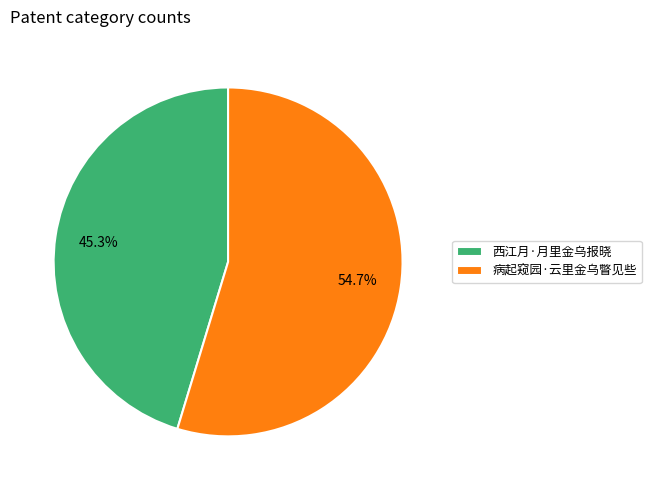

To the nearest percent, what is the difference between the largest and smallest slice percentages?

9%